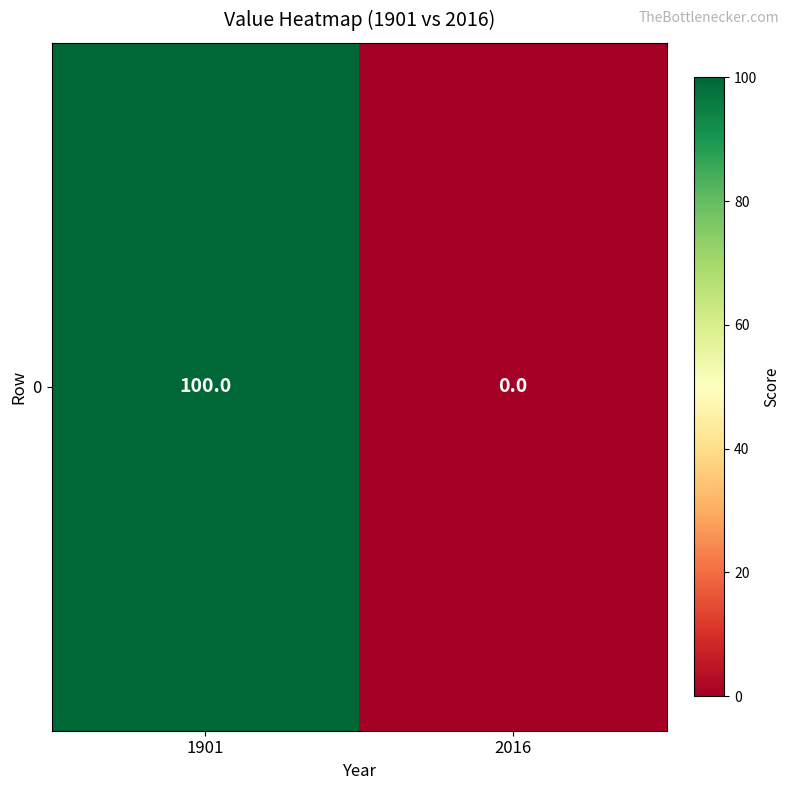

Rank the categories by value from lowest to highest.

2016, 1901